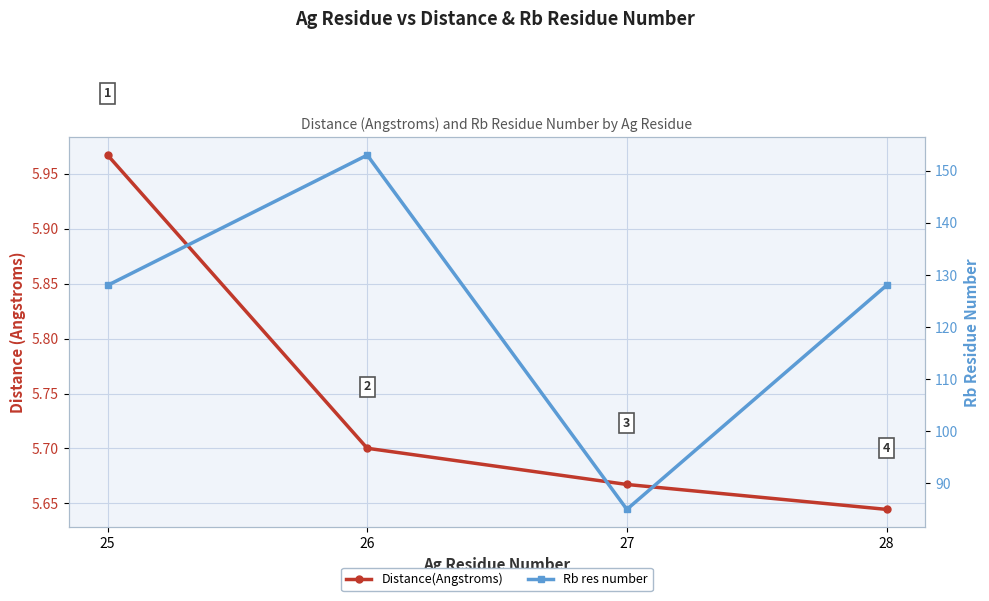

True or false: Distance(Angstroms) has more than 1 points higher than both neighbors.

False